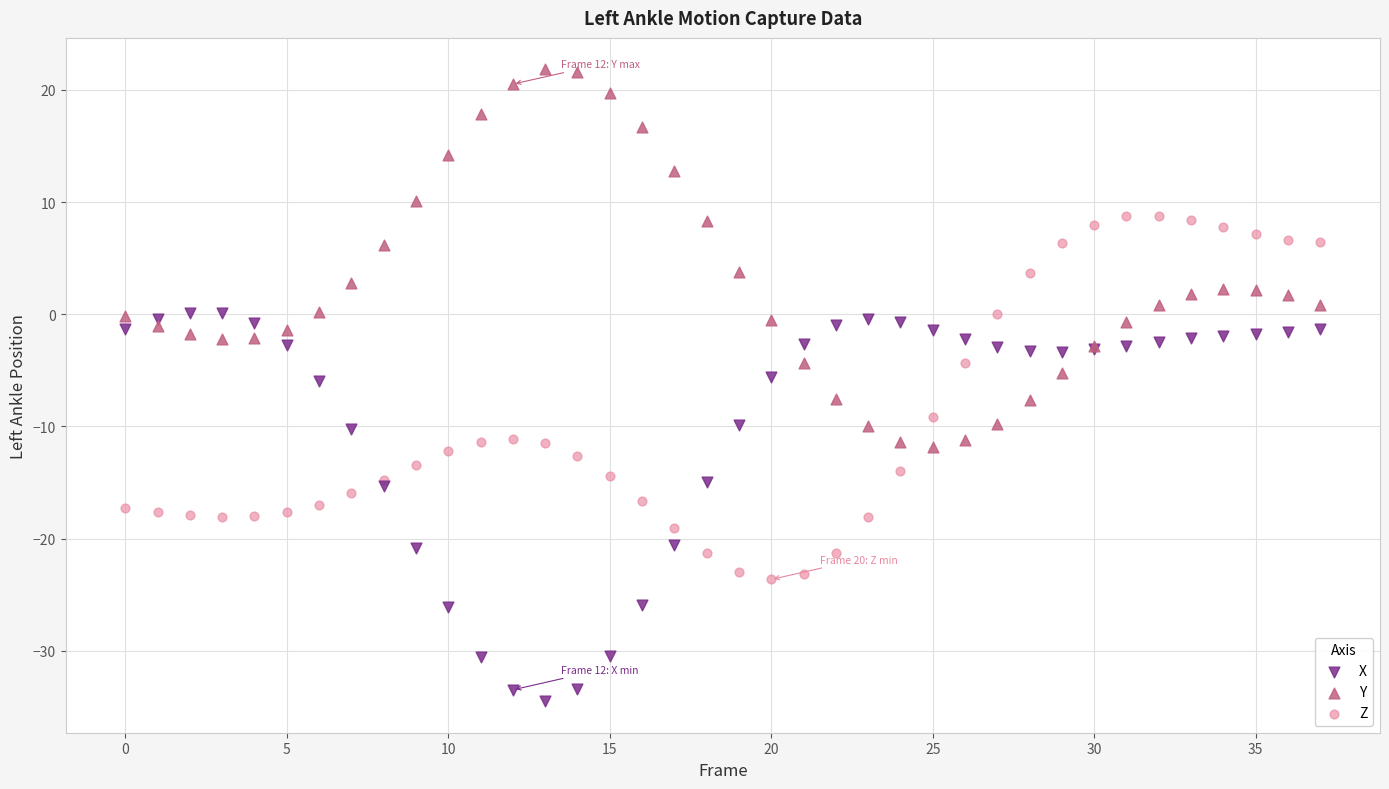

Which series contains the highest Y value?

Y